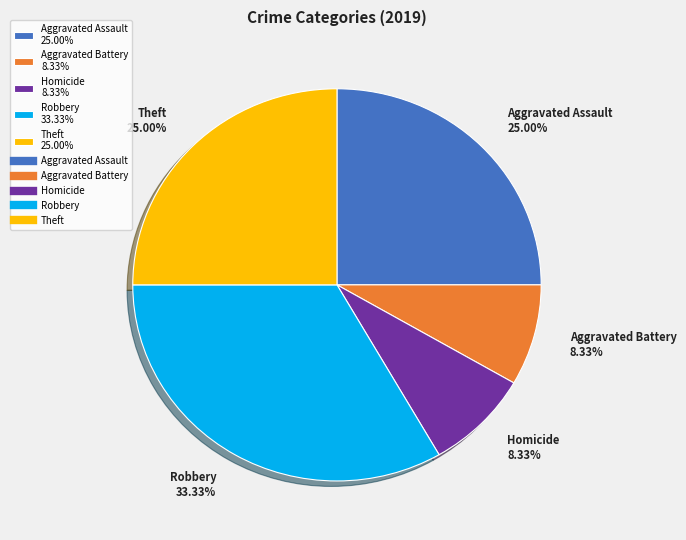

What is the ratio of the value at Aggravated Assault 25.00% to the value at Aggravated Battery 8.33%?

3.0